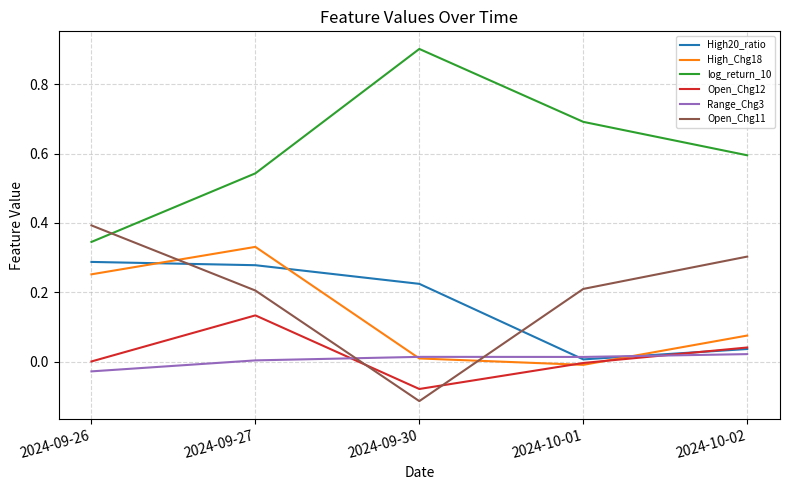

True or false: log_return_10 and High_Chg18 intersect in this chart.

False